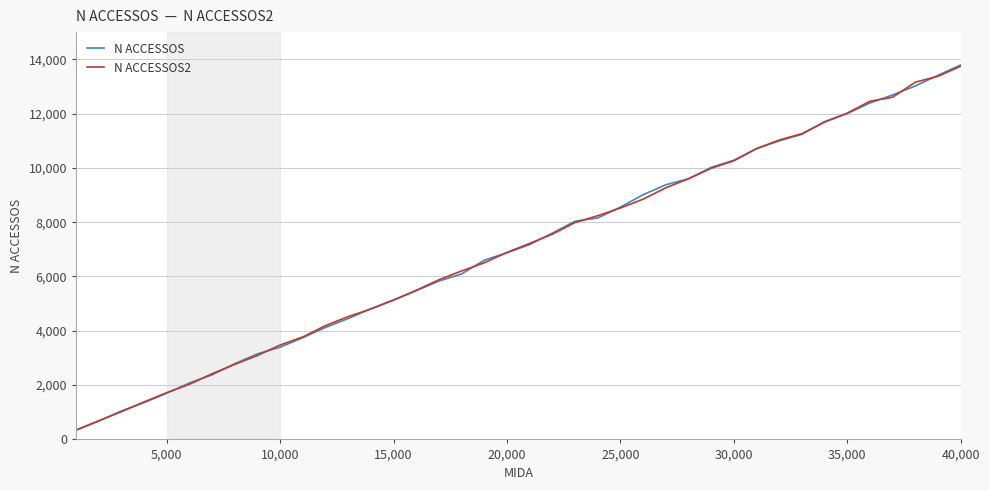

Reading left to right, what are all the values shown in this chart?

N ACCESSOS: 337.7	678.3	1049.2	1357.8	1704.7	2079.1	2380.1	2787.7	3152.7	3398.5	3748.1	4126.5	4453.1	4814.0	5139.0	5477.9	5832.5	6095.7	6600.7	6875.7	7175.5	7600.6	8036.0	8157.7	8556.5	9012.8	9378.2	9600.2	10018.4	10283.8	10709.2	10994.8	11235.6	11705.2	12000.8	12391.0	12686.5	13017.6	13410.6	13790.8
N ACCESSOS2: 347.7	686.4	1020.1	1383.1	1722.5	2033.0	2419.7	2767.7	3092.5	3477.8	3776.6	4192.7	4524.7	4802.8	5130.9	5493.1	5881.0	6205.0	6506.9	6888.1	7220.9	7559.7	7988.2	8239.5	8523.5	8848.4	9267.2	9600.6	9985.0	10261.3	10711.5	11025.7	11261.1	11686.6	12019.1	12455.6	12602.7	13157.4	13372.8	13745.9